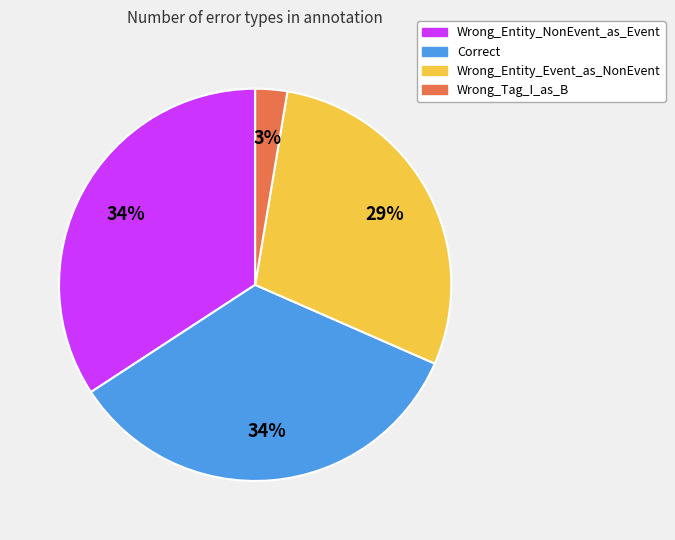

To the nearest percent, what portion does Wrong_Entity_Event_as_NonEvent represent?

29%